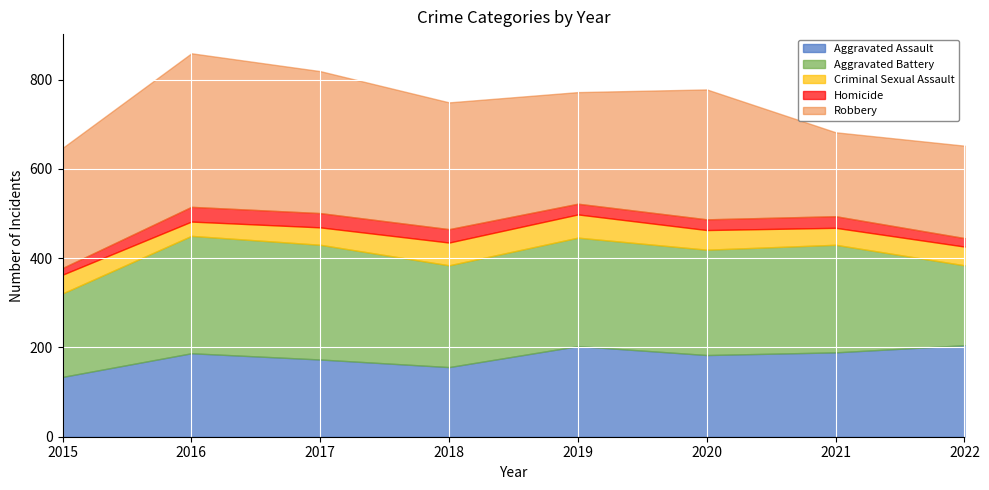

How many interior local peaks does the Aggravated Assault series have?

2